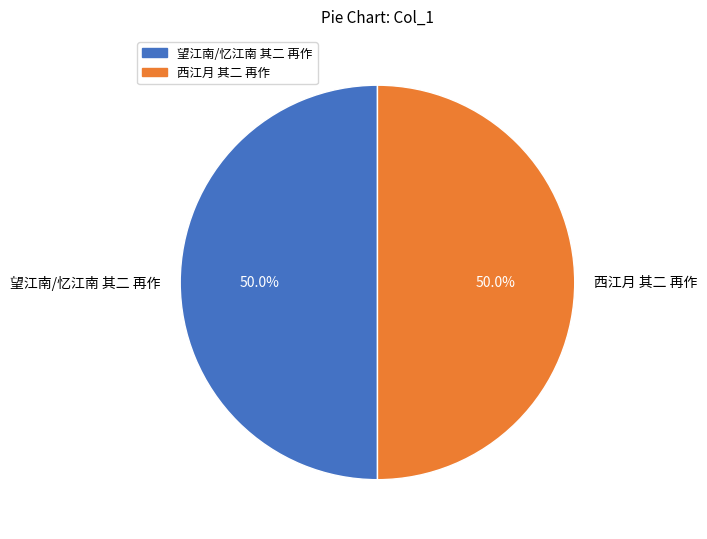

Approximately how many times larger is the value at 西江月 其二 再作 compared to 望江南/忆江南 其二 再作?

1.0